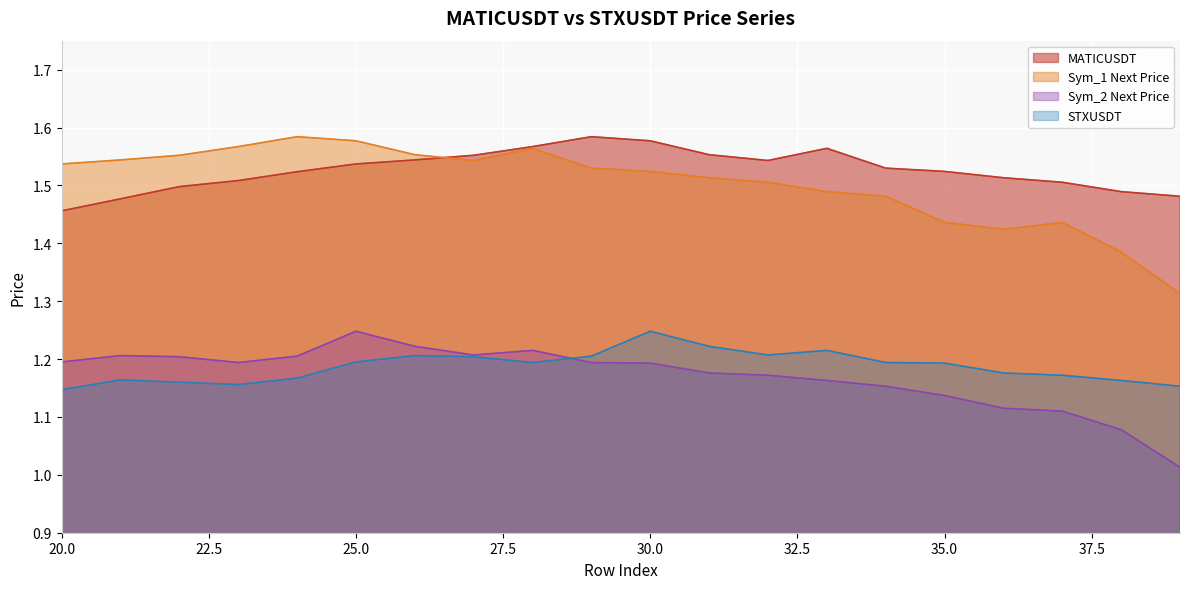

What is the lowest value of the STXUSDT series?

1.1